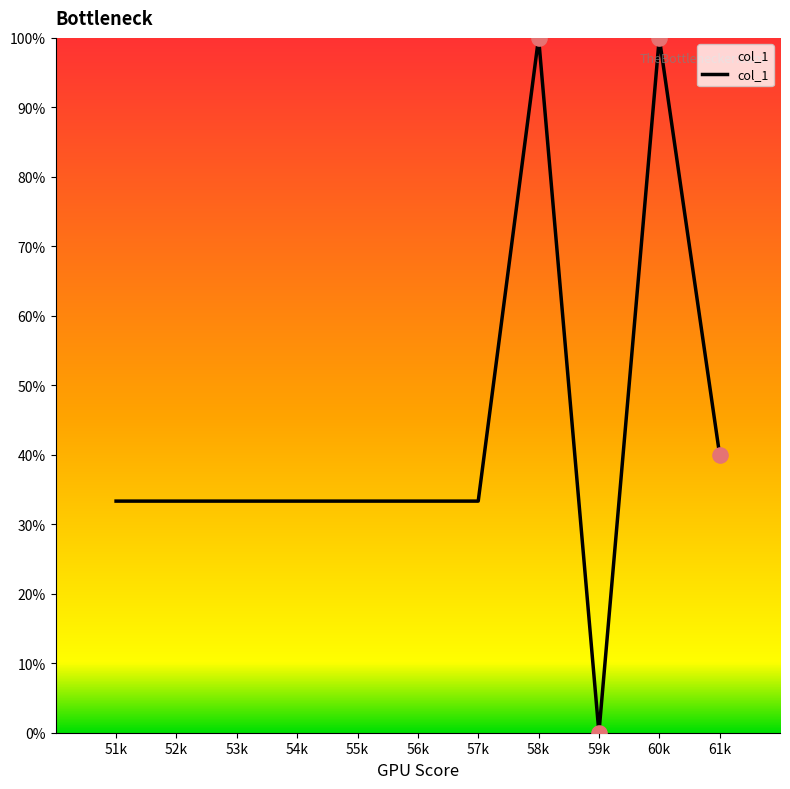

Which has a higher value, 60k or 52k?

60k